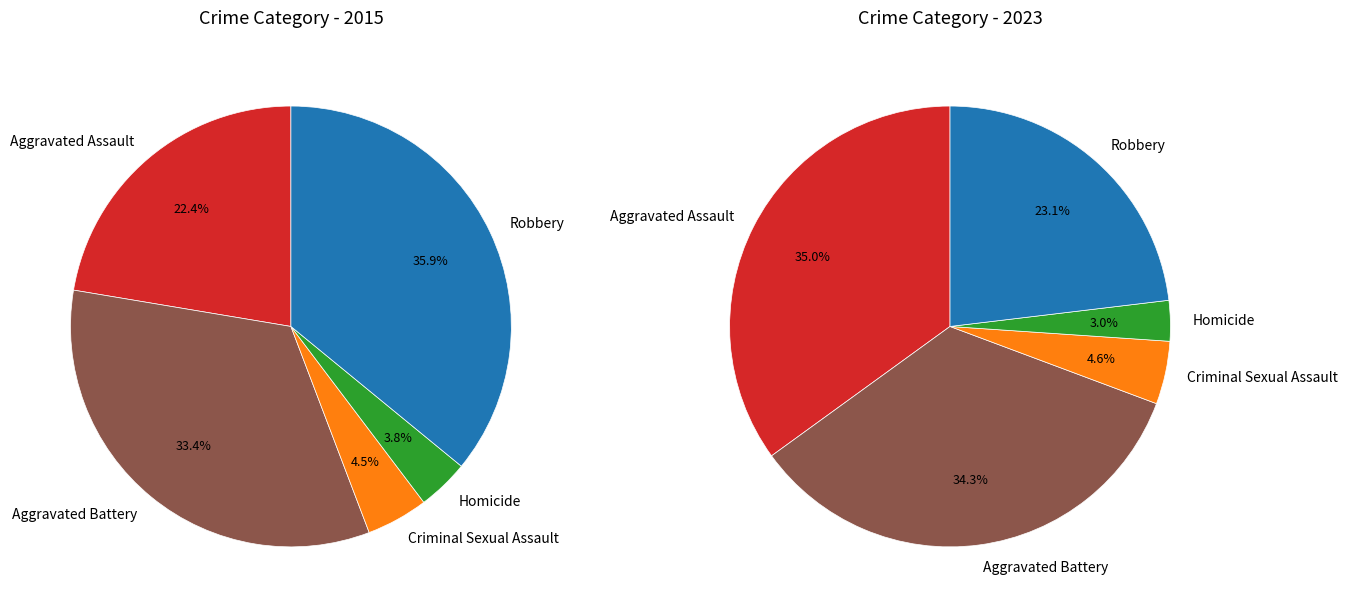

To the nearest percent, what is the average slice percentage?

20%